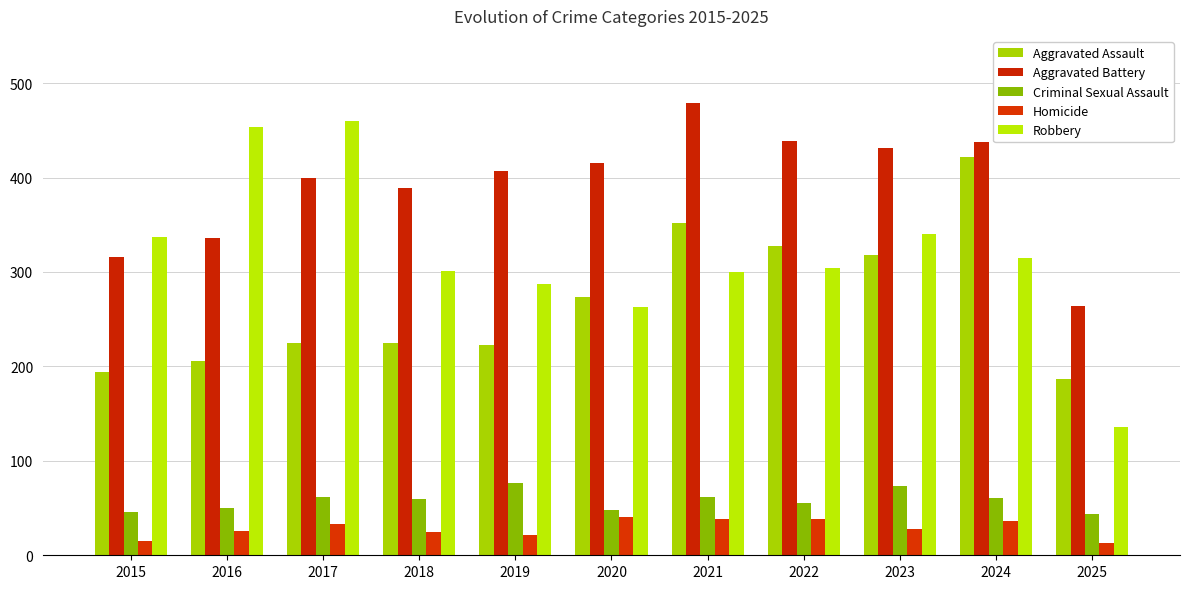

Between 2019 and 2024, which series saw the biggest shift?

Aggravated Assault